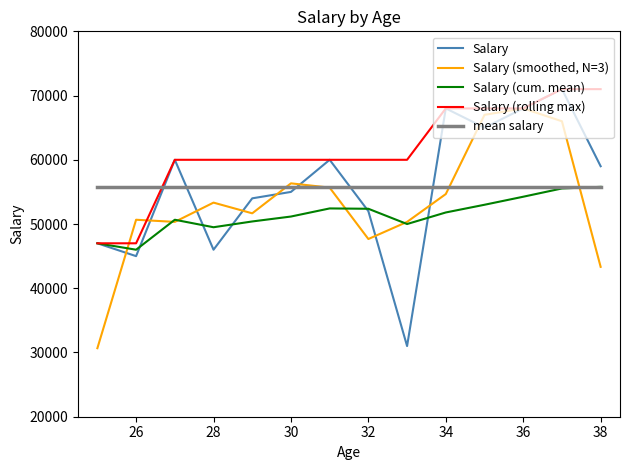

Which series has the widest spread of values?

Salary